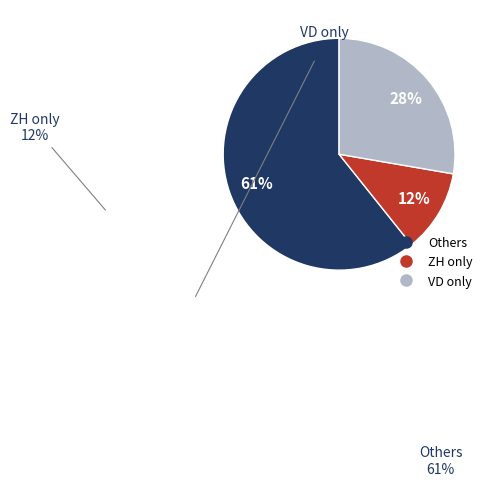

To the nearest percent, what is the average slice percentage?

33%